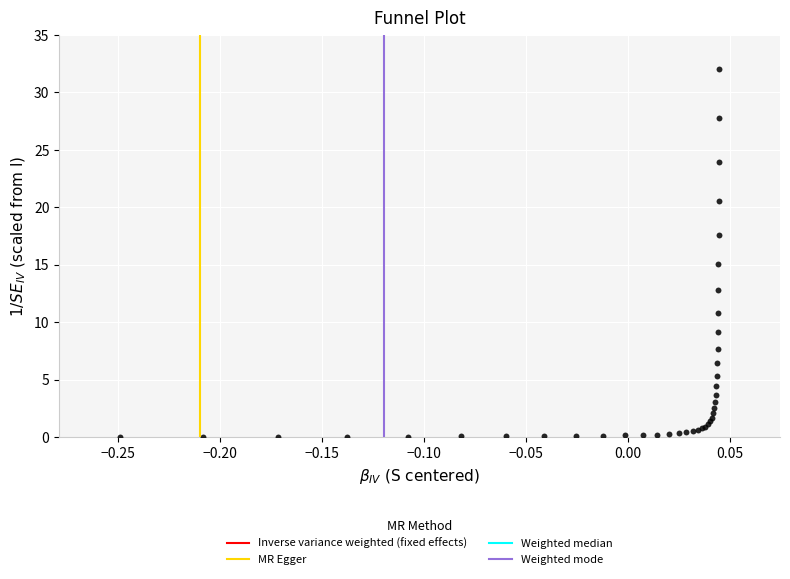

What Y value in the scatter plot is closest to 16?

15.0